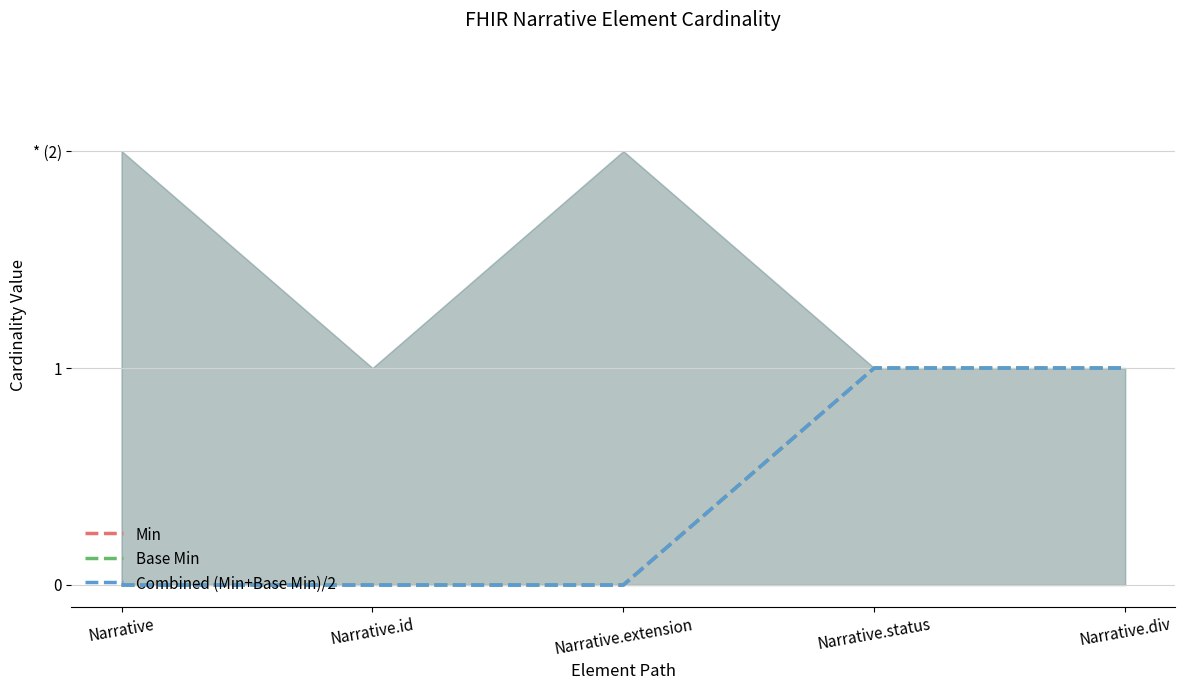

What is the label of the 2nd point from the right?

Narrative.status